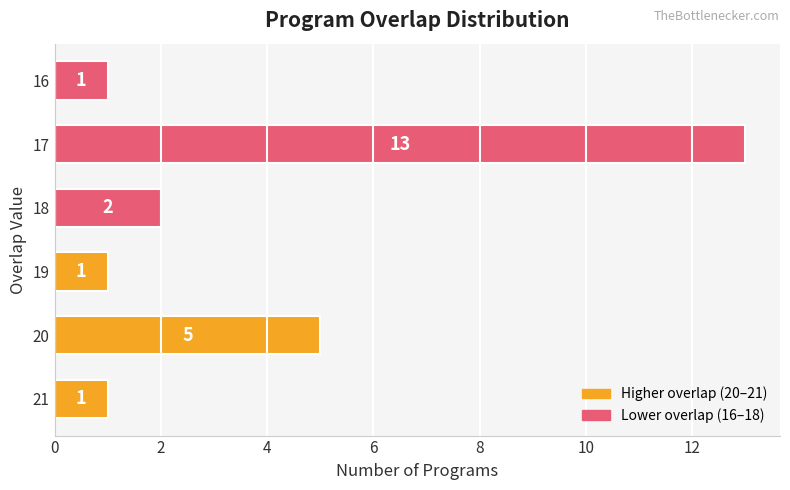

What is the greatest value displayed?

13